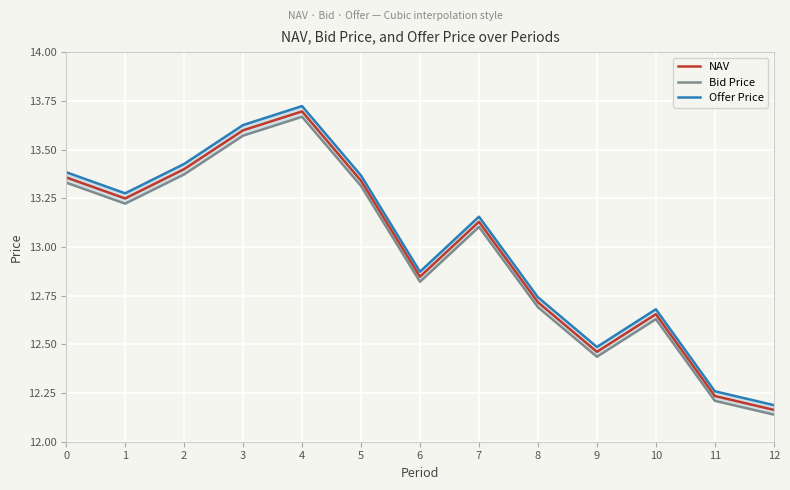

What is the value of the Offer Price point at the 9th from the left?

12.7